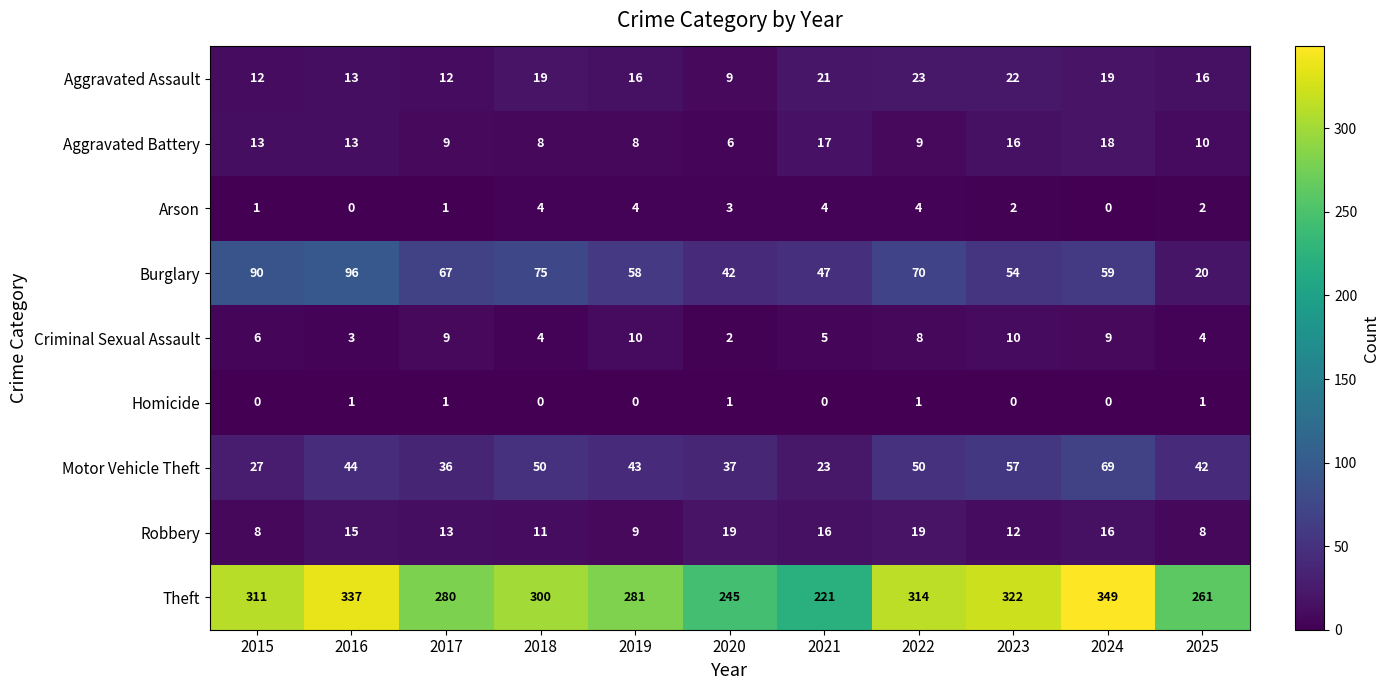

Read the Burglary value at 2024.

59